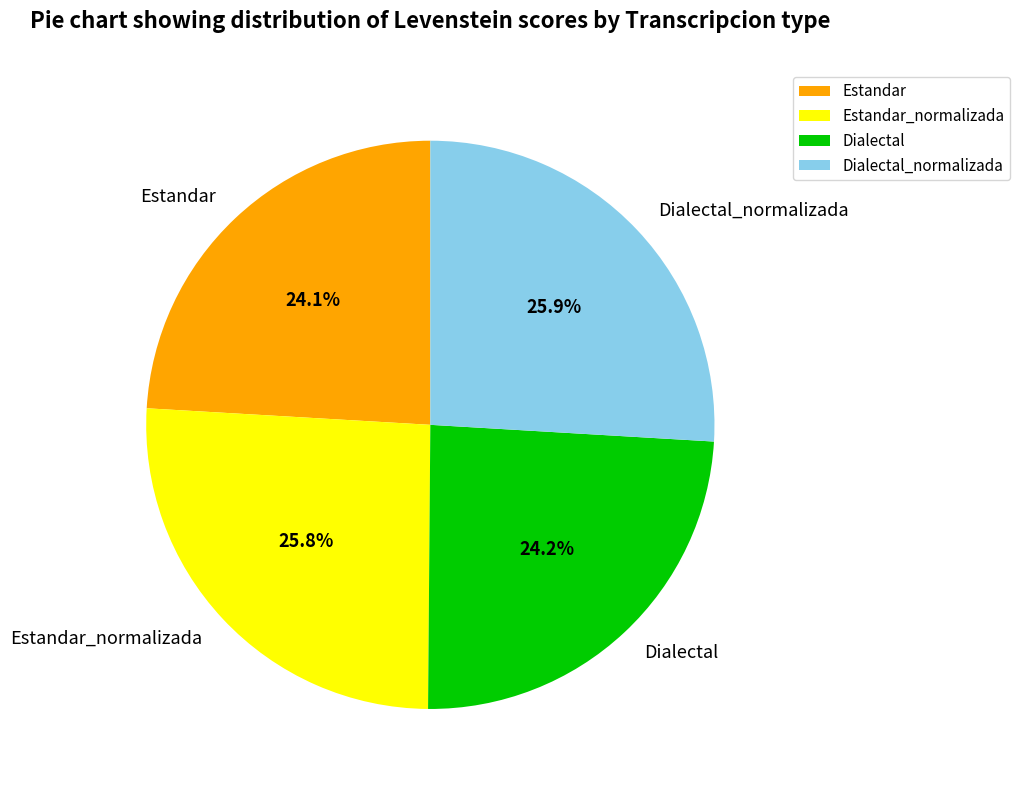

Does any single category account for the majority?

No